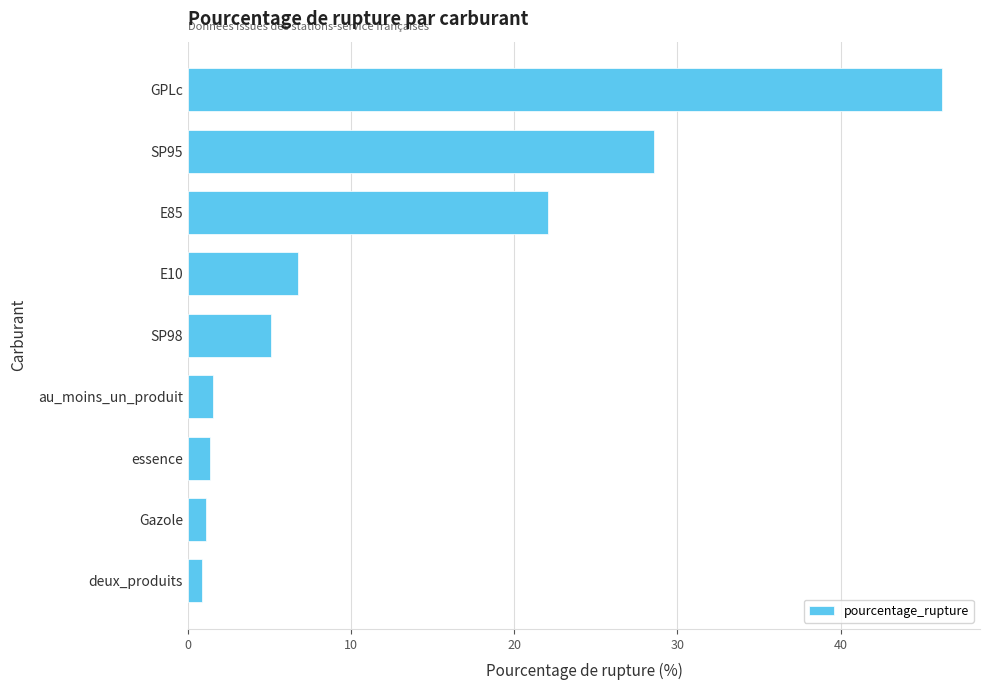

Does the chart contain stacked bars?

No